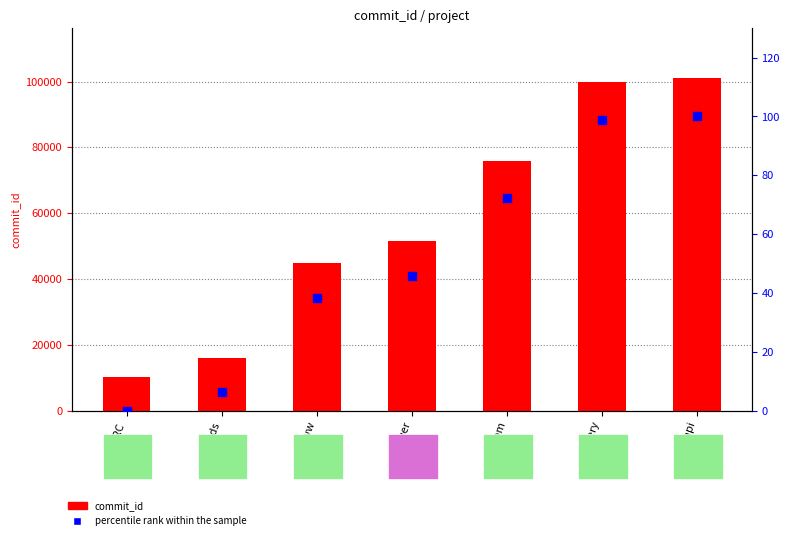

Which series has the largest total across all categories?

commit_id